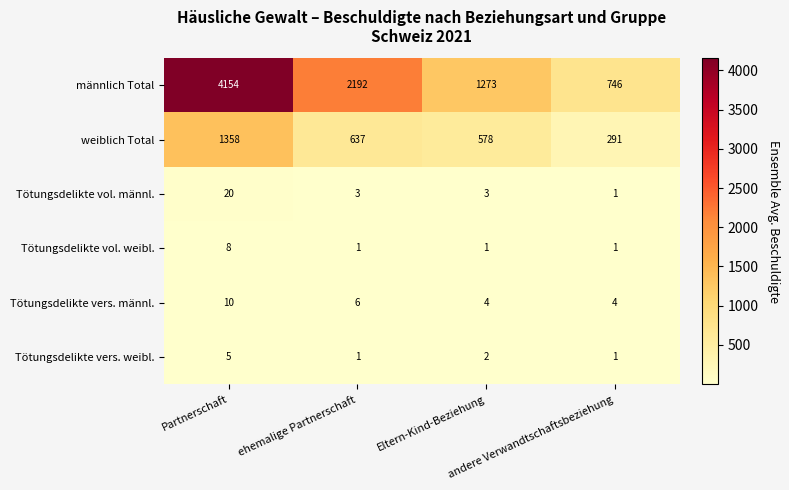

Which series changed the most between ehemalige Partnerschaft and Eltern-Kind-Beziehung?

männlich Total